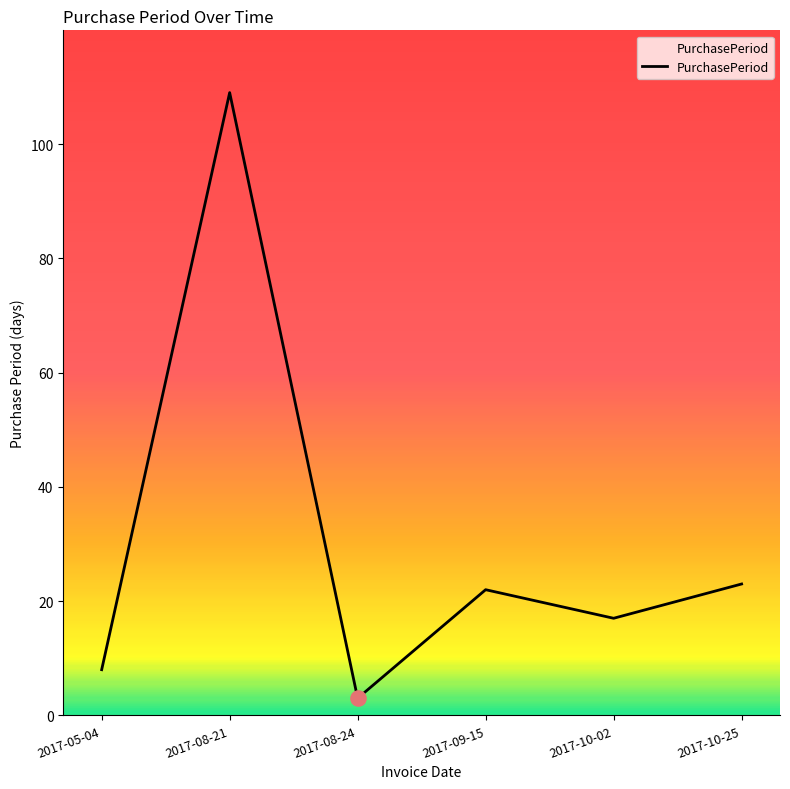

What is the ratio of the value at 2017-09-15 to the value at 2017-08-21?

0.2